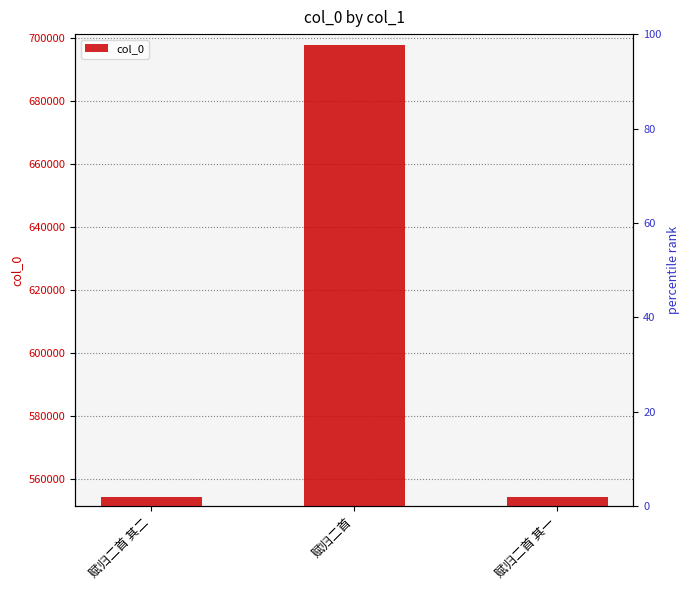

What is the change in value from 赋归二首 to 赋归二首 其一?

-143395